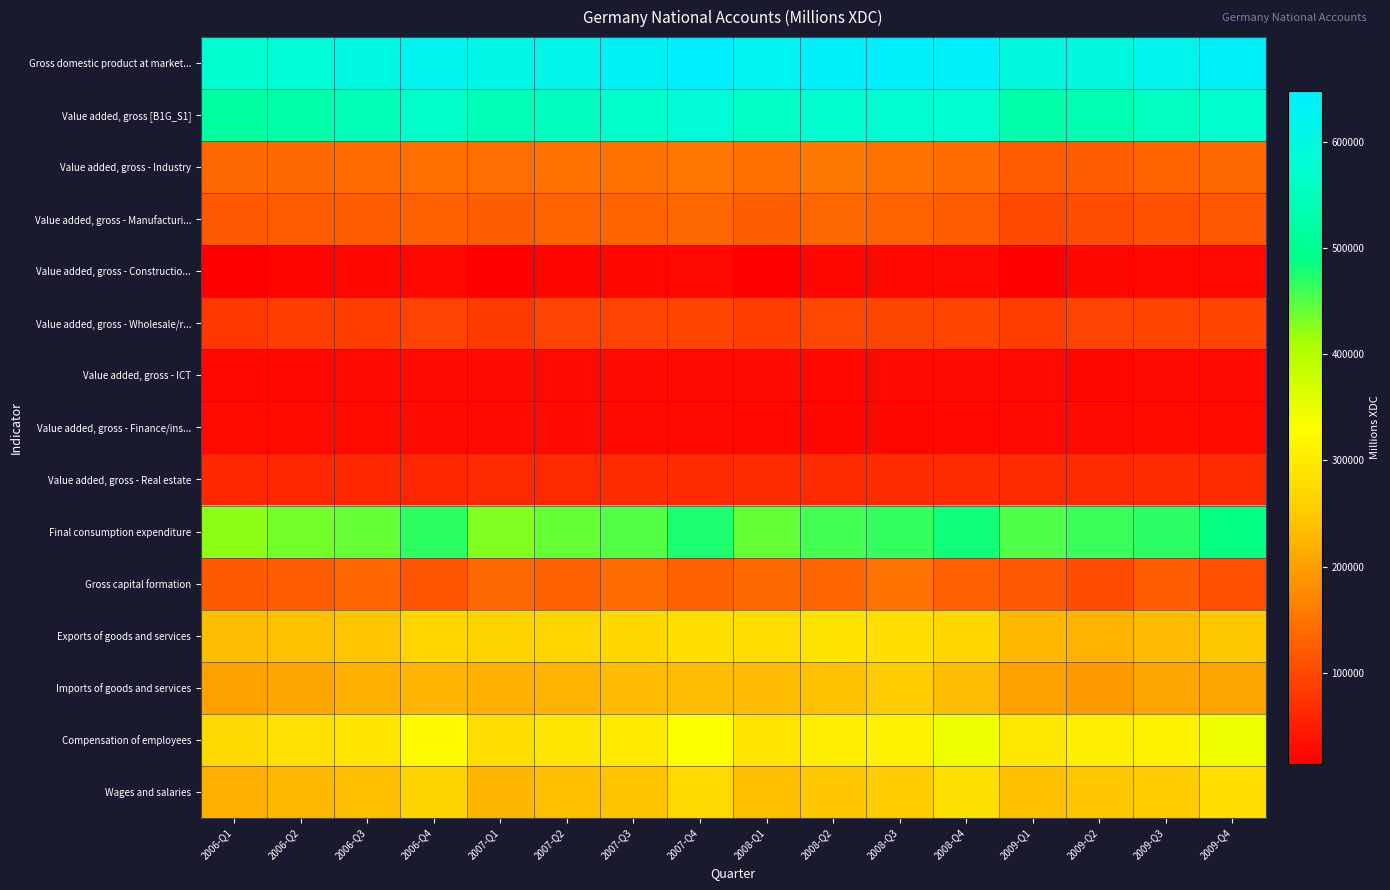

Reading right to left, transcribe all the data shown in this chart.

Gross domestic product at market...: 2009-Q4=635610	2009-Q3=618740	2009-Q2=597350	2009-Q1=594030	2008-Q4=640930	2008-Q3=641490	2008-Q2=637830	2008-Q1=626240	2007-Q4=647370	2007-Q3=630140	2007-Q2=614050	2007-Q1=607990	2006-Q4=623300	2006-Q3=600940	2006-Q2=586070	2006-Q1=574770
Value added, gross [B1G_S1]: 2009-Q4=571508	2009-Q3=555812	2009-Q2=535187	2009-Q1=530327	2008-Q4=575692	2008-Q3=577330	2008-Q2=575236	2008-Q1=561295	2007-Q4=583435	2007-Q3=567516	2007-Q2=552855	2007-Q1=544024	2006-Q4=563821	2006-Q3=544623	2006-Q2=530230	2006-Q1=518283
Value added, gross - Industry: 2009-Q4=137042	2009-Q3=129797	2009-Q2=123677	2009-Q1=123135	2008-Q4=141879	2008-Q3=148580	2008-Q2=155325	2008-Q1=146367	2007-Q4=154095	2007-Q3=147783	2007-Q2=147336	2007-Q1=143896	2006-Q4=145148	2006-Q3=139453	2006-Q2=138964	2006-Q1=136586
Value added, gross - Manufacturi...: 2009-Q4=115275	2009-Q3=110687	2009-Q2=105132	2009-Q1=101393	2008-Q4=120948	2008-Q3=129744	2008-Q2=135136	2008-Q1=124732	2007-Q4=134615	2007-Q3=130865	2007-Q2=130206	2007-Q1=125574	2006-Q4=128007	2006-Q3=123904	2006-Q2=122993	2006-Q1=117848
Value added, gross - Constructio...: 2009-Q4=26626	2009-Q3=24842	2009-Q2=22584	2009-Q1=17268	2008-Q4=26242	2008-Q3=24441	2008-Q2=23005	2008-Q1=17860	2007-Q4=25916	2007-Q3=23485	2007-Q2=21278	2007-Q1=17001	2006-Q4=25347	2006-Q3=22939	2006-Q2=20403	2006-Q1=14521
Value added, gross - Wholesale/r...: 2009-Q4=95103	2009-Q3=93734	2009-Q2=93393	2009-Q1=86300	2008-Q4=93968	2008-Q3=96186	2008-Q2=97462	2008-Q1=88270	2007-Q4=95142	2007-Q3=92679	2007-Q2=93076	2007-Q1=84321	2006-Q4=92852	2006-Q3=88630	2006-Q2=89015	2006-Q1=80364
Value added, gross - ICT: 2009-Q4=25713	2009-Q3=25871	2009-Q2=24402	2009-Q1=25764	2008-Q4=26960	2008-Q3=26762	2008-Q2=25345	2008-Q1=27210	2007-Q4=26595	2007-Q3=27113	2007-Q2=25742	2007-Q1=27727	2006-Q4=25815	2006-Q3=25960	2006-Q2=24615	2006-Q1=25436
Value added, gross - Finance/ins...: 2009-Q4=28710	2009-Q3=28469	2009-Q2=27938	2009-Q1=27043	2008-Q4=25161	2008-Q3=23681	2008-Q2=24378	2008-Q1=25246	2007-Q4=25930	2007-Q3=26483	2007-Q2=27237	2007-Q1=27340	2006-Q4=27721	2006-Q3=28378	2006-Q2=28748	2006-Q1=28616
Value added, gross - Real estate: 2009-Q4=64551	2009-Q3=65925	2009-Q2=64669	2009-Q1=65360	2008-Q4=65141	2008-Q3=67301	2008-Q2=66291	2008-Q1=66928	2007-Q4=64052	2007-Q3=64819	2007-Q2=63219	2007-Q1=63580	2006-Q4=60645	2006-Q3=60792	2006-Q2=59541	2006-Q1=59729
Final consumption expenditure: 2009-Q4=486133	2009-Q3=468802	2009-Q2=463000	2009-Q1=451396	2008-Q4=481615	2008-Q3=464662	2008-Q2=458069	2008-Q1=441356	2007-Q4=474555	2007-Q3=450690	2007-Q2=442164	2007-Q1=428492	2006-Q4=467135	2006-Q3=441314	2006-Q2=434017	2006-Q1=422808
Gross capital formation: 2009-Q4=107262	2009-Q3=124084	2009-Q2=104303	2009-Q1=118192	2008-Q4=126188	2008-Q3=148705	2008-Q2=132217	2008-Q1=139015	2007-Q4=127085	2007-Q3=142270	2007-Q2=128351	2007-Q1=136696	2006-Q4=114441	2006-Q3=133575	2006-Q2=121990	2006-Q1=120622
Exports of goods and services: 2009-Q4=248578	2009-Q3=232858	2009-Q2=223232	2009-Q1=227642	2008-Q4=268135	2008-Q3=280690	2008-Q2=288004	2008-Q1=278513	2007-Q4=280600	2007-Q3=271151	2007-Q2=267756	2007-Q1=263367	2006-Q4=268618	2006-Q3=244797	2006-Q2=239647	2006-Q1=235146
Imports of goods and services: 2009-Q4=206363	2009-Q3=207004	2009-Q2=193185	2009-Q1=203200	2008-Q4=235008	2008-Q3=252567	2008-Q2=240460	2008-Q1=232644	2007-Q4=234870	2007-Q3=233971	2007-Q2=224221	2007-Q1=220565	2006-Q4=226894	2006-Q3=218746	2006-Q2=209584	2006-Q1=203806
Compensation of employees: 2009-Q4=344612	2009-Q3=310396	2009-Q2=305944	2009-Q1=295962	2008-Q4=345647	2008-Q3=309509	2008-Q2=304675	2008-Q1=290877	2007-Q4=333426	2007-Q3=298139	2007-Q2=292660	2007-Q1=280054	2006-Q4=324087	2006-Q3=291197	2006-Q2=283717	2006-Q1=271727
Wages and salaries: 2009-Q4=281233	2009-Q3=252773	2009-Q2=246971	2009-Q1=239259	2008-Q4=282061	2008-Q3=252590	2008-Q2=247170	2008-Q1=236483	2007-Q4=272153	2007-Q3=242612	2007-Q2=237001	2007-Q1=226515	2006-Q4=263202	2006-Q3=236026	2006-Q2=228639	2006-Q1=218666